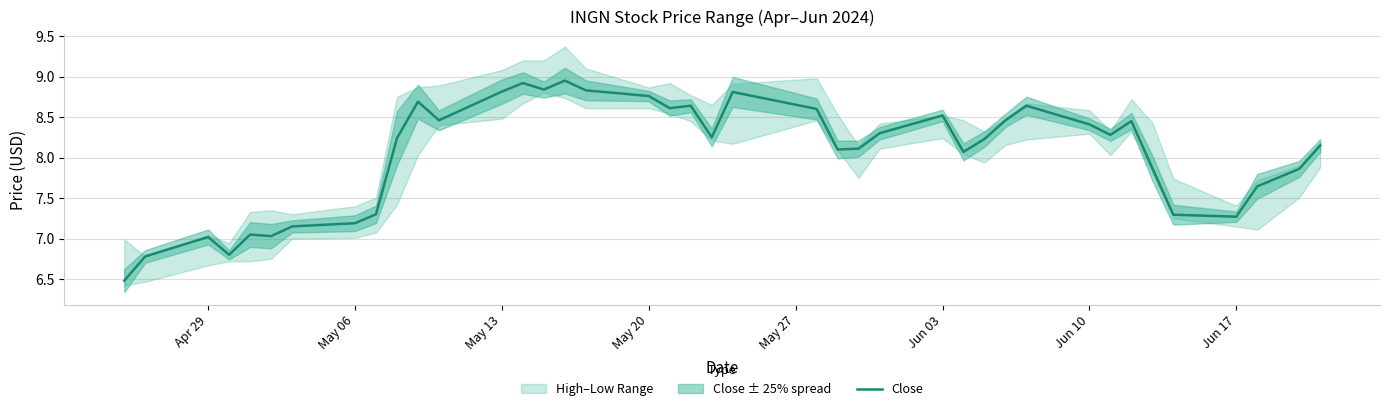

What is the lowest value of the Close series?

6.5